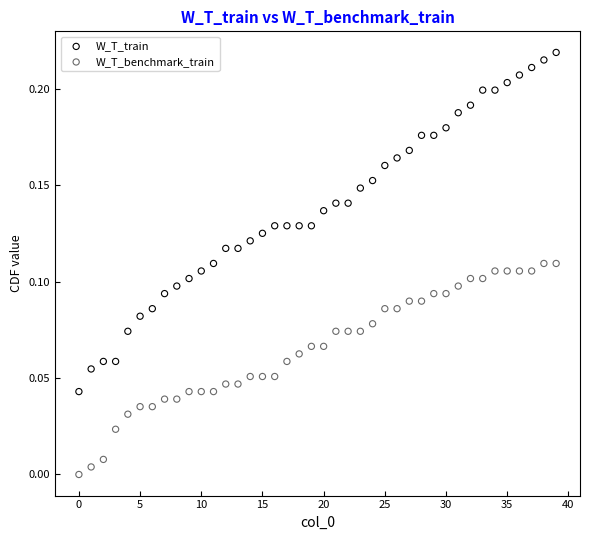

Which series has the widest spread of Y values?

W_T_train